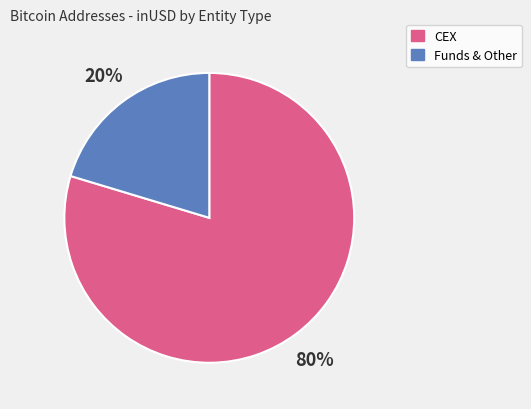

Count the number of slices in the pie.

2